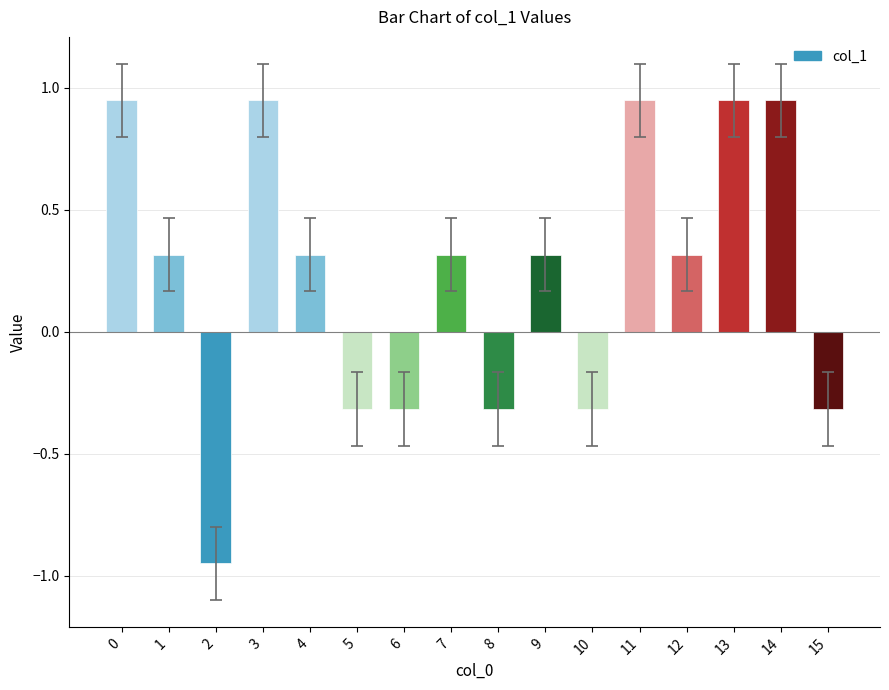

What is the difference between the maximum and minimum values?

1.9